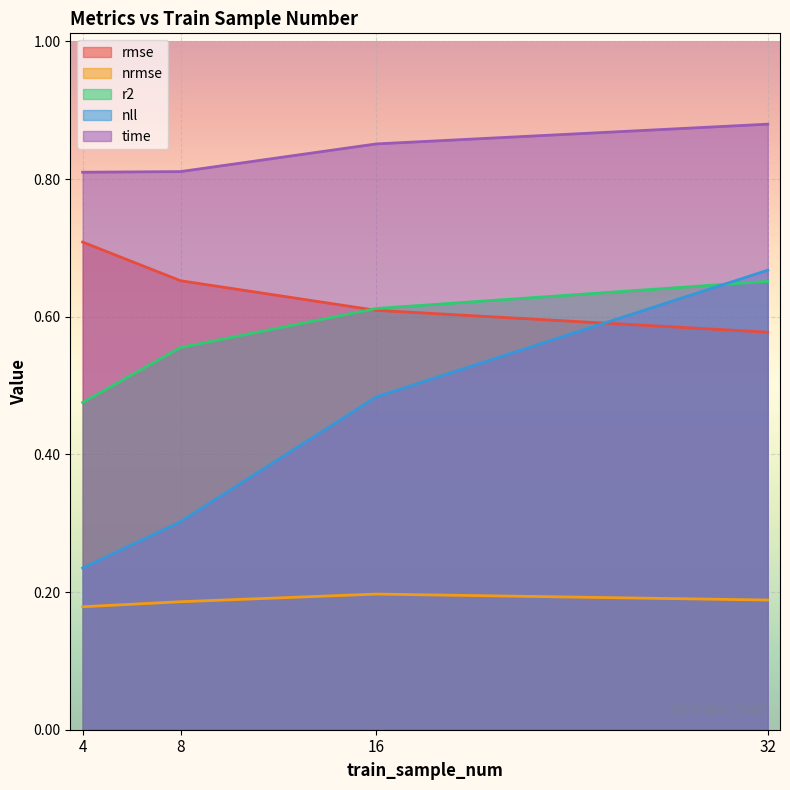

What are all the series names shown in the legend?

rmse, nrmse, r2, nll, time